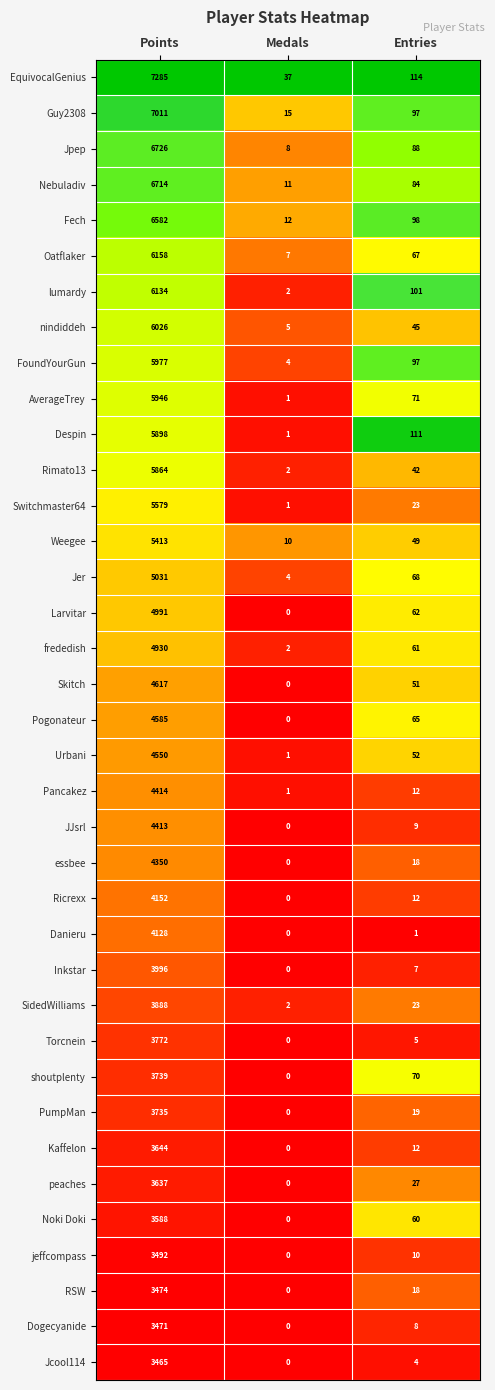

At which category is the sum across all series the highest?

Points